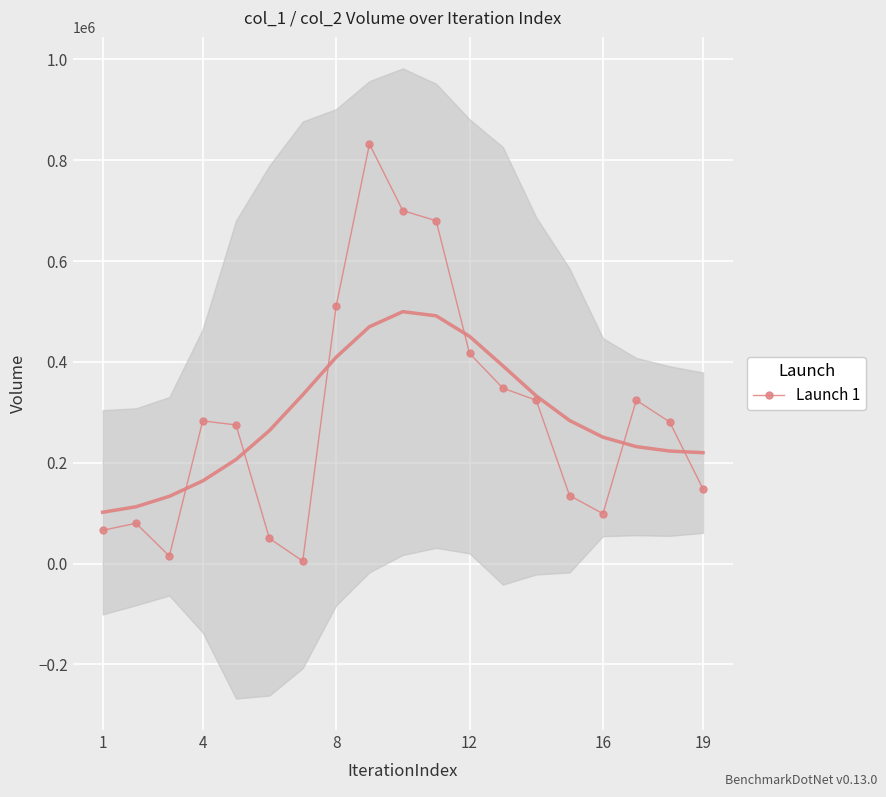

Reading left to right, list all the values displayed in this chart.

66000	80000	15000	283000	275000	50000	5000	510000	832000	700000	680000	417000	348000	324000	135000	99000	324000	281000	148000